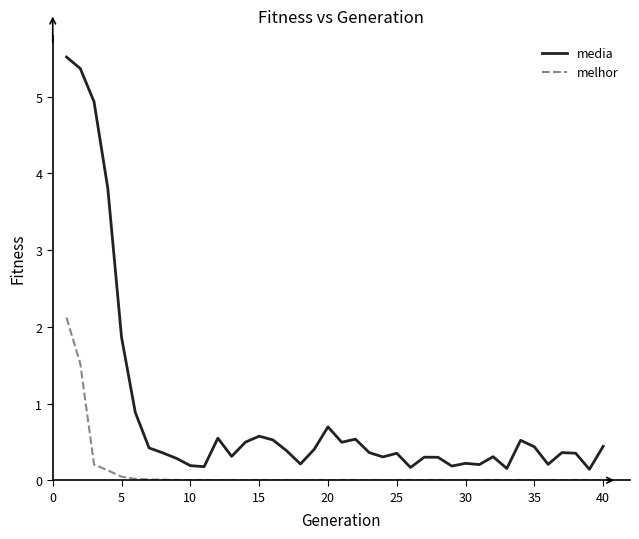

What is the greatest value displayed?

5.5